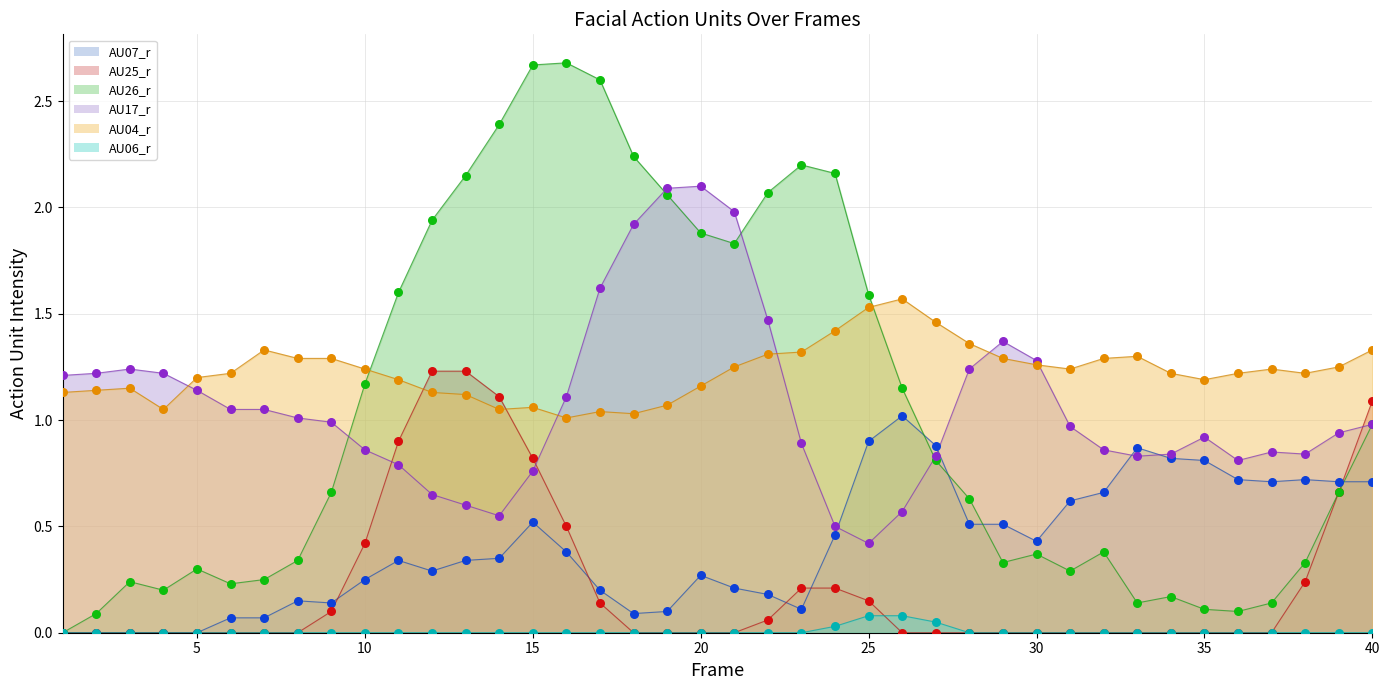

At which category is the sum across all series the highest?

15